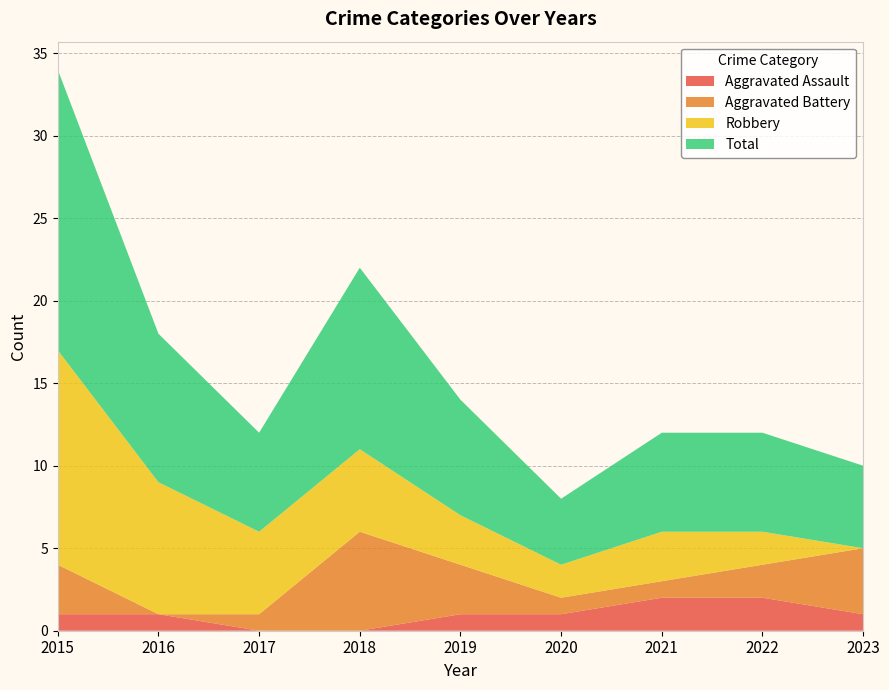

Reading right to left, list all the values displayed in this chart.

Aggravated Assault: 2023=1	2022=2	2021=2	2020=1	2019=1	2018=0	2017=0	2016=1	2015=1
Aggravated Battery: 2023=4	2022=2	2021=1	2020=1	2019=3	2018=6	2017=1	2016=0	2015=3
Robbery: 2023=0	2022=2	2021=3	2020=2	2019=3	2018=5	2017=5	2016=8	2015=13
Total: 2023=5	2022=6	2021=6	2020=4	2019=7	2018=11	2017=6	2016=9	2015=17